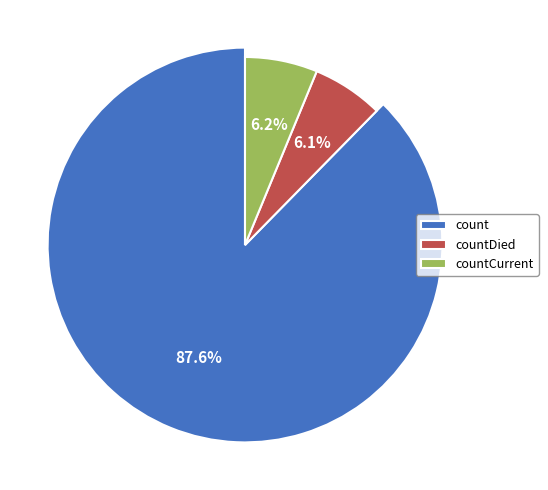

What is the largest slice in the pie chart?

count